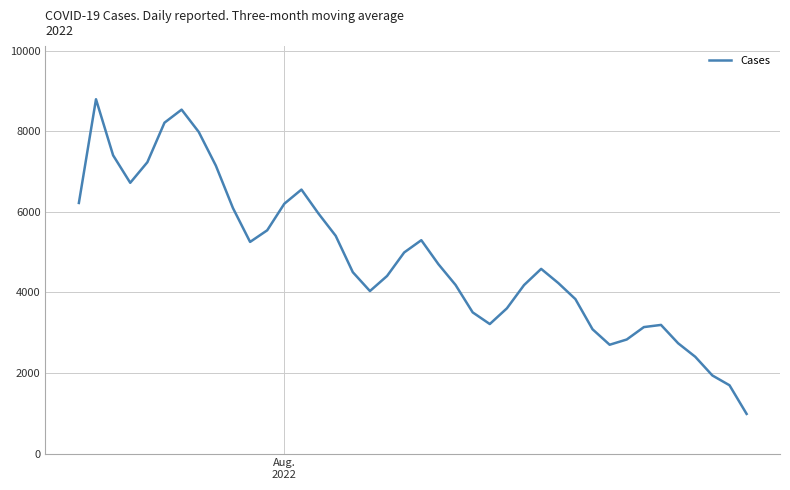

What is the maximum value shown in the chart?

8791.3